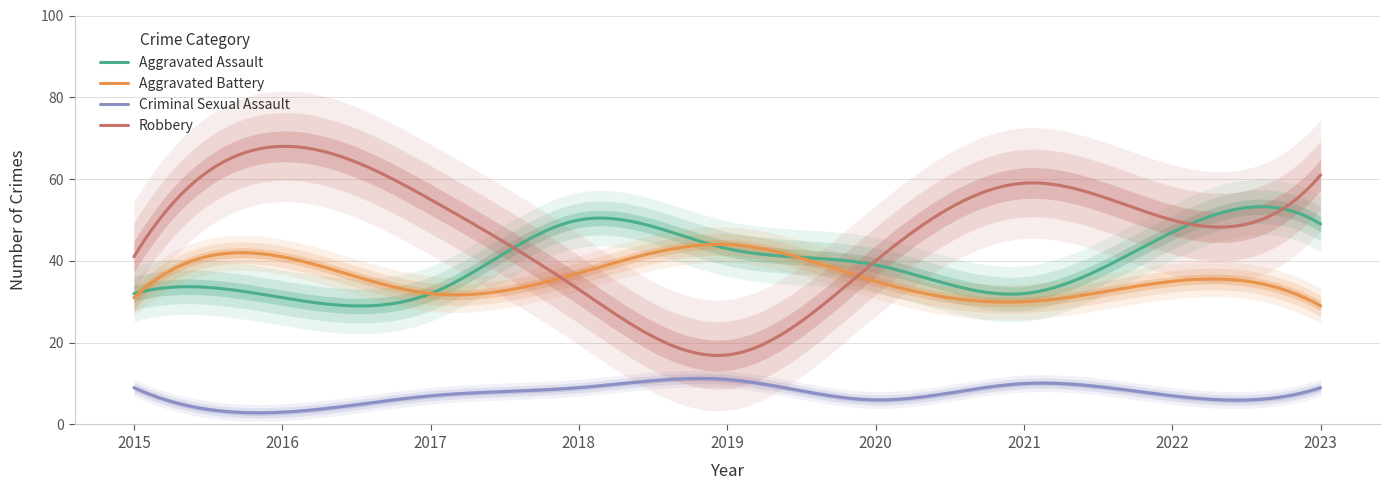

What value does the Aggravated Battery series have at 2019, to the nearest 10?

40